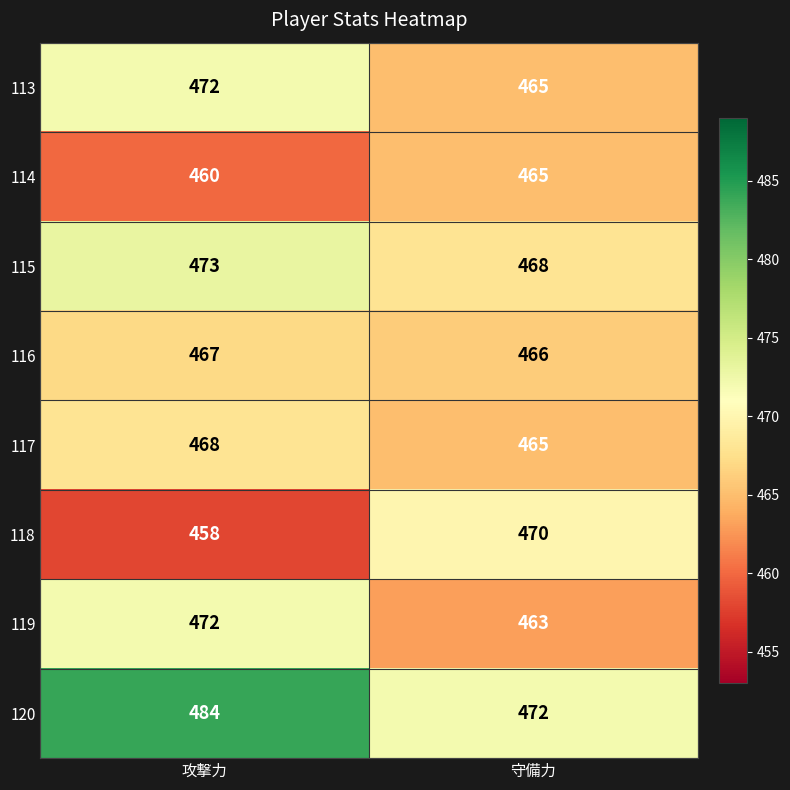

What is the sum of the 120 values at 攻撃力 and 守備力?

956